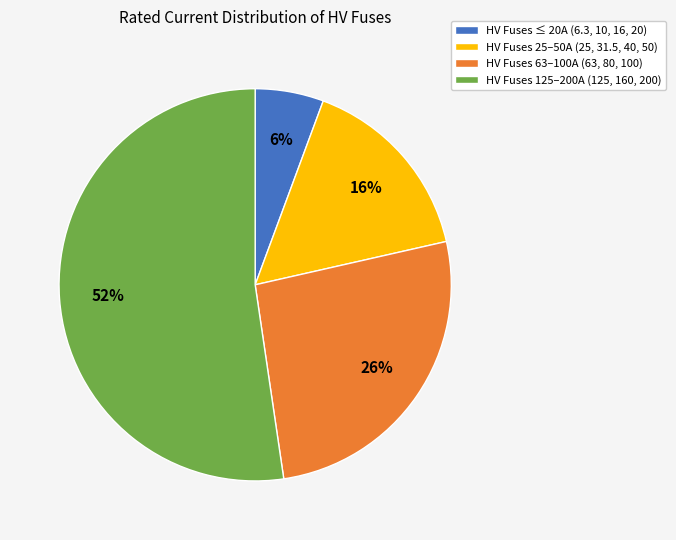

The HV Fuses 125–200A (125, 160, 200) slice represents 52% of the pie. True or false?

True